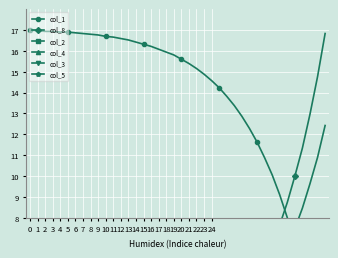

Is this an area chart (filled region under the line)?

No